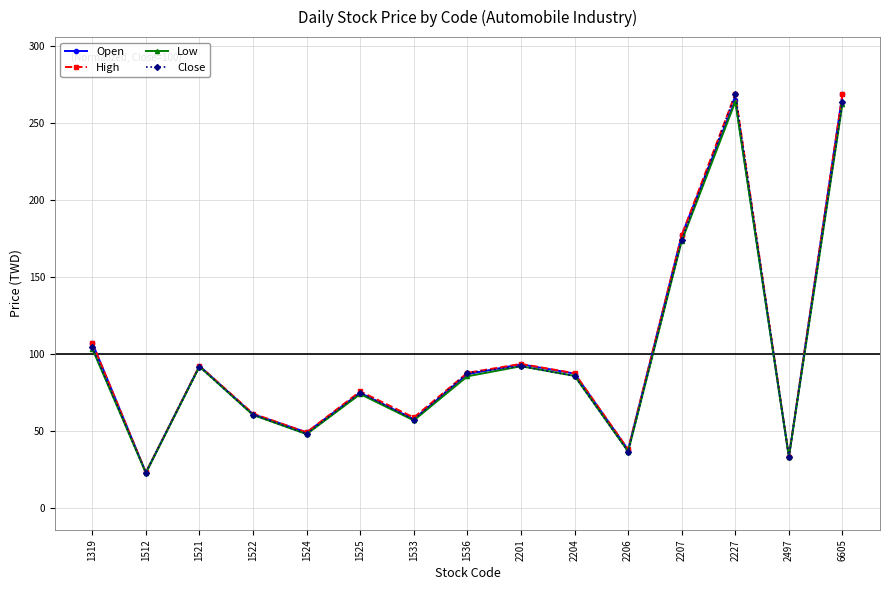

True or false: High has a value of 268.6 at 2227.

True